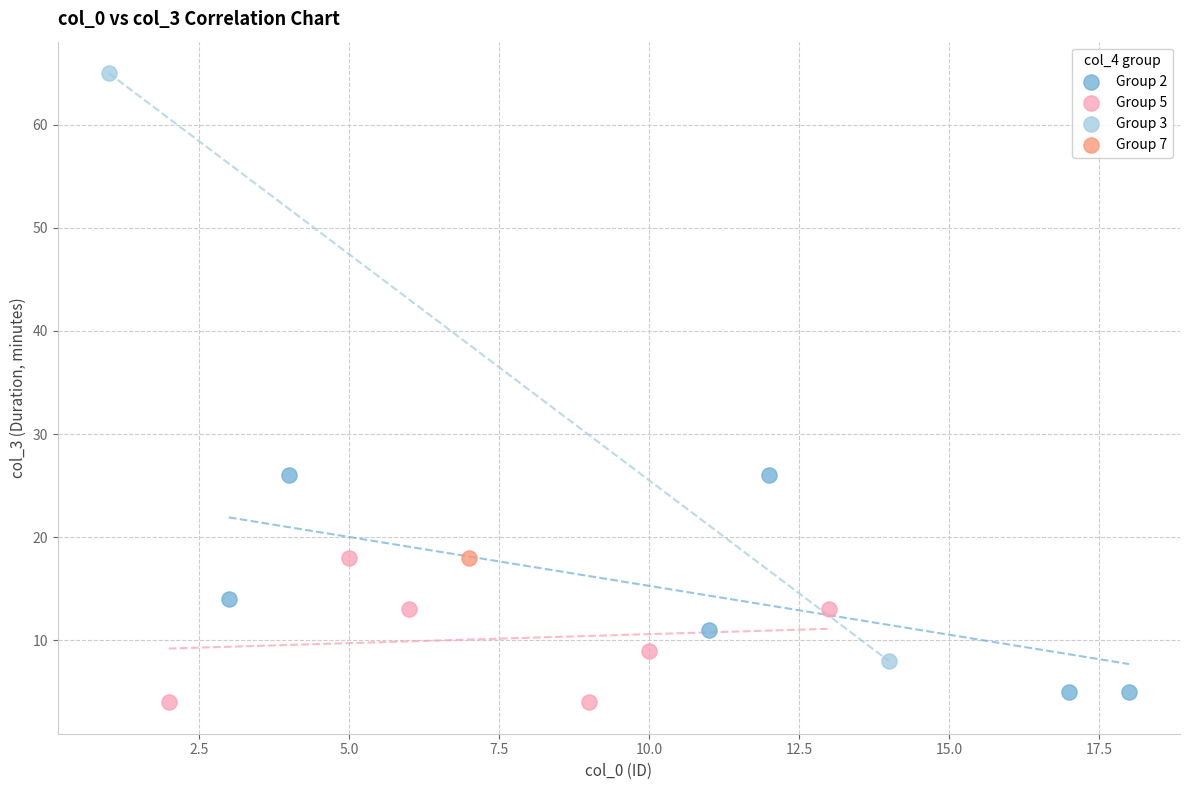

What are all the series names shown in the legend?

Group 2, Group 5, Group 3, Group 7